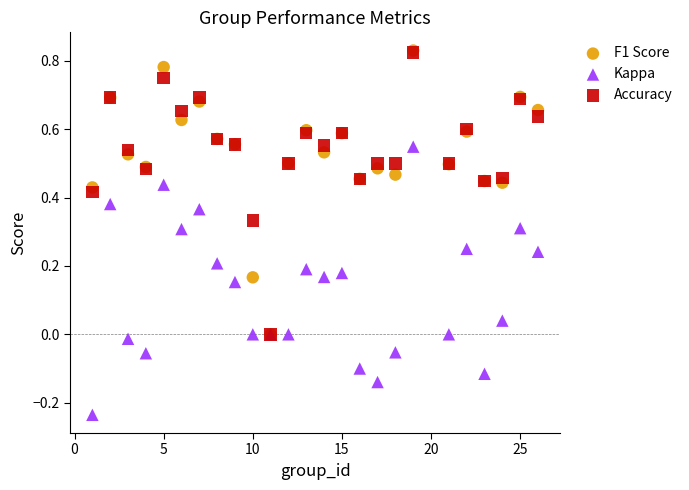

Which series has the widest spread of Y values?

F1 Score